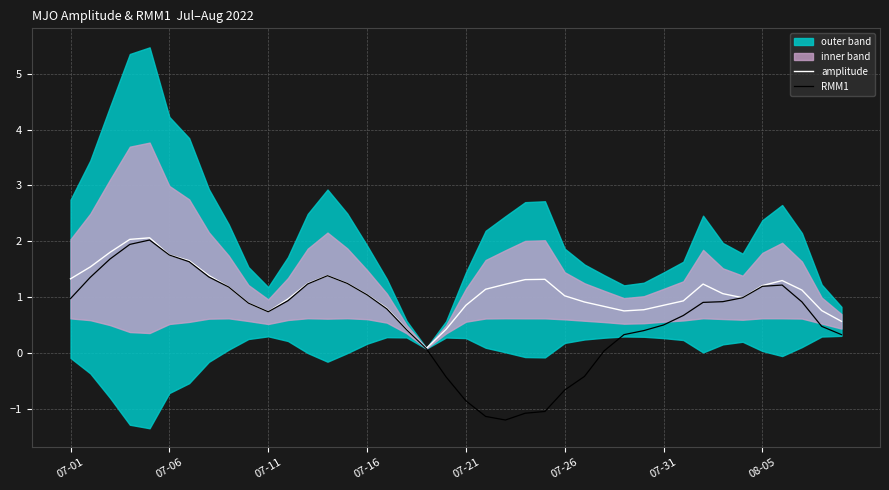

Is it true that RMM1 equals 0.5 at 08-05?

False